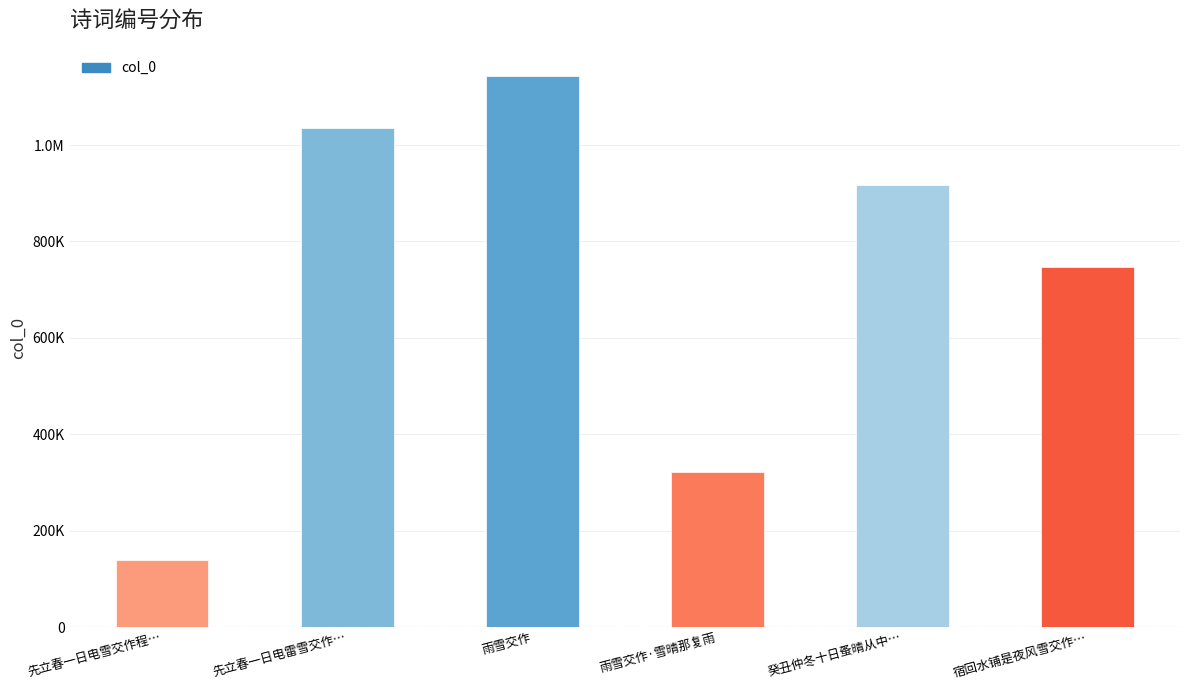

At which label does the data first exceed 917501?

先立春一日电雷雪交作…